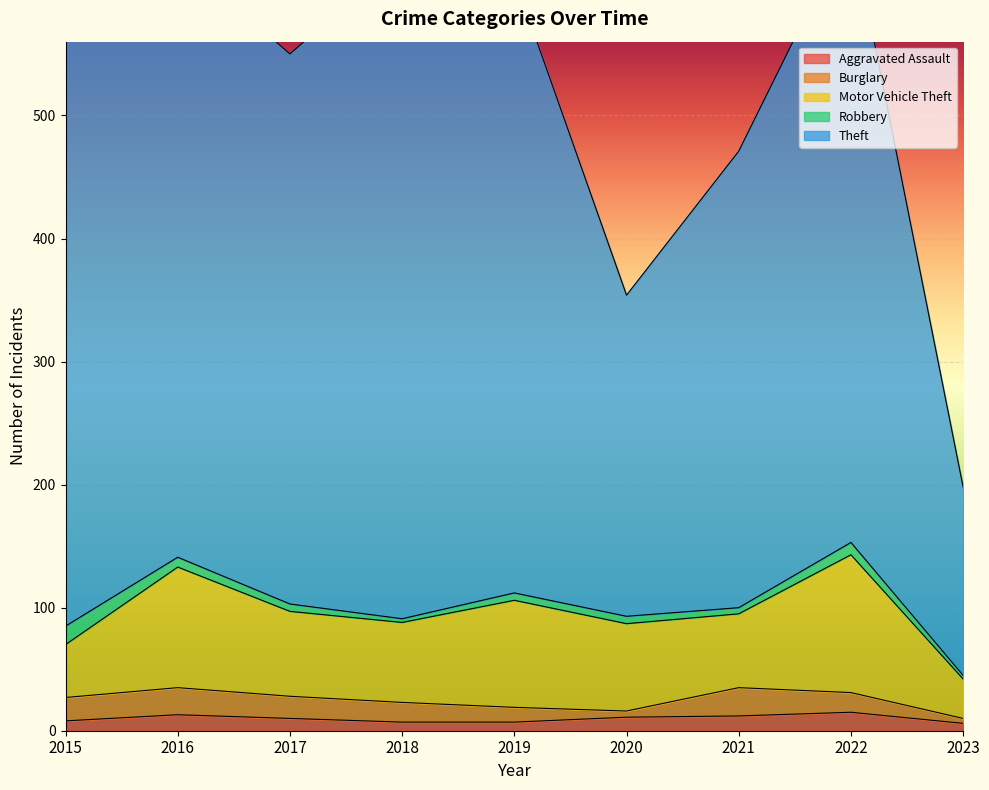

The Theft series shows 274 at 2023. True or false?

False